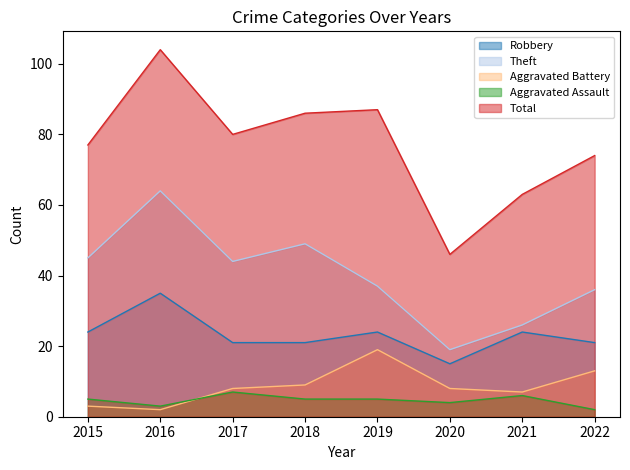

How many lines are shown in the chart?

5